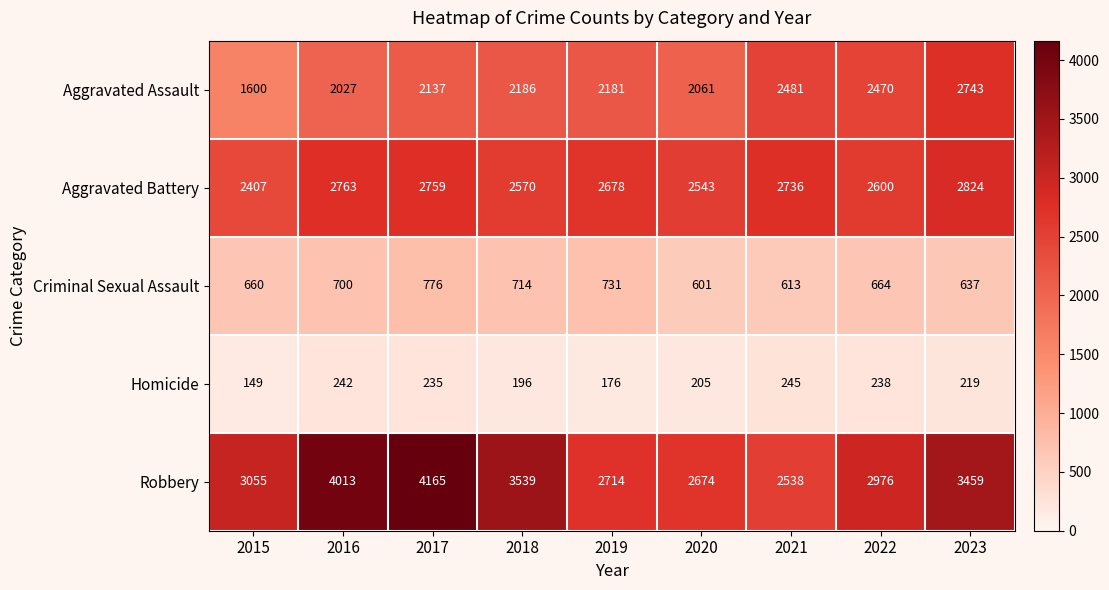

At which label is Aggravated Assault closest to 2171?

2019